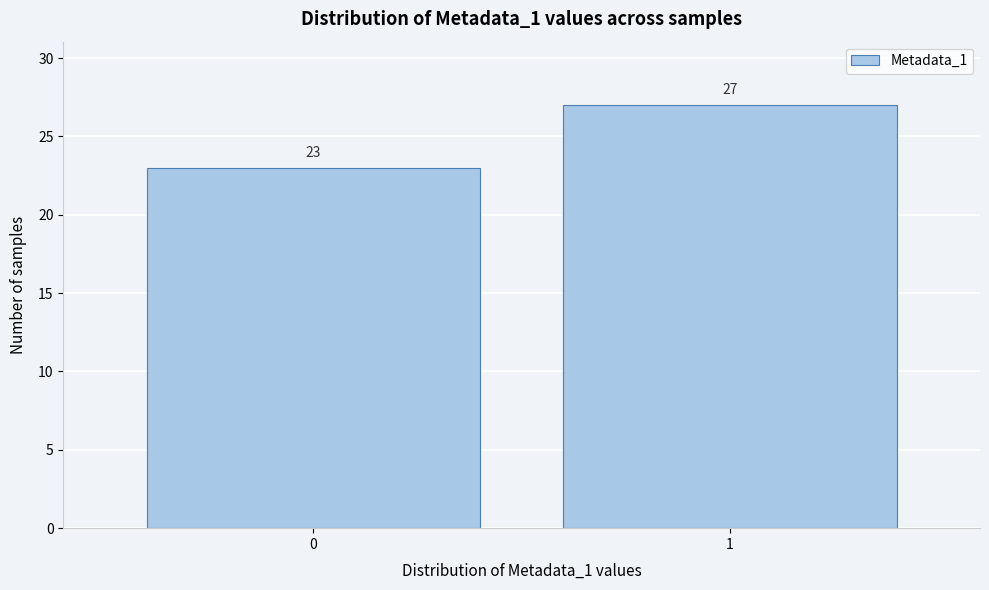

Reading left to right, transcribe all the data shown in this chart.

0=23	1=27